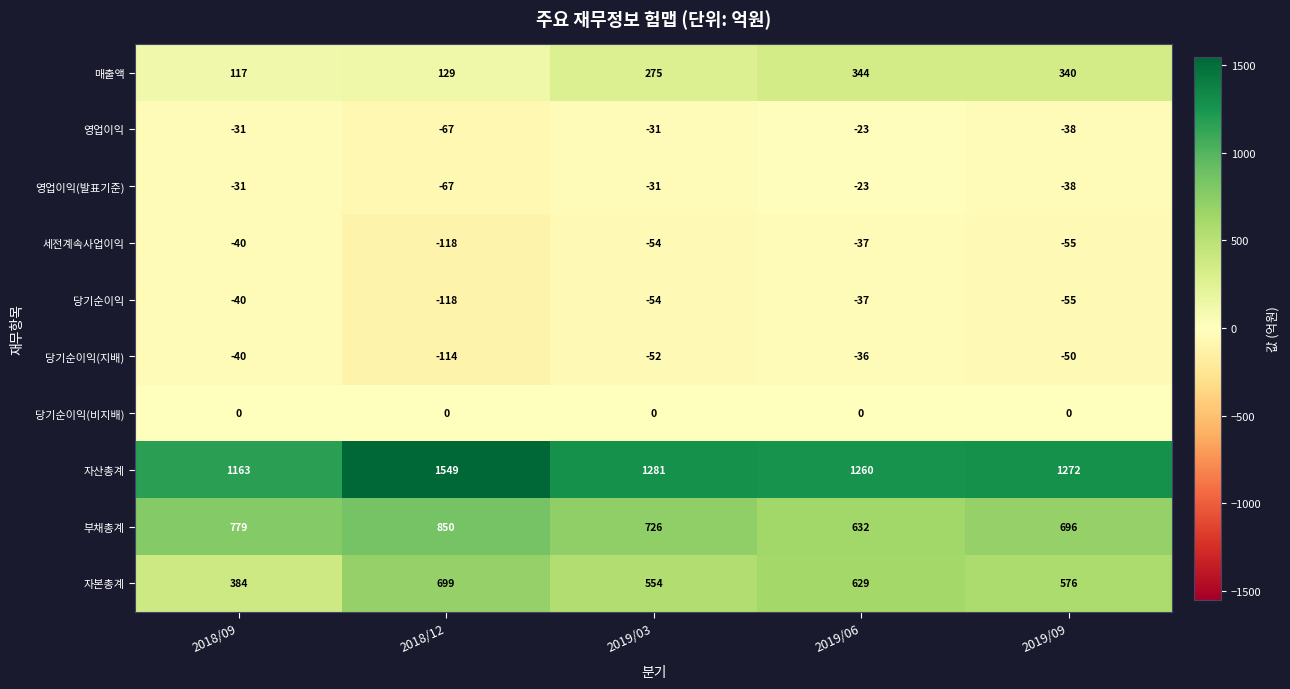

True or false: 매출액 has a value of 344 at 2019/06.

True